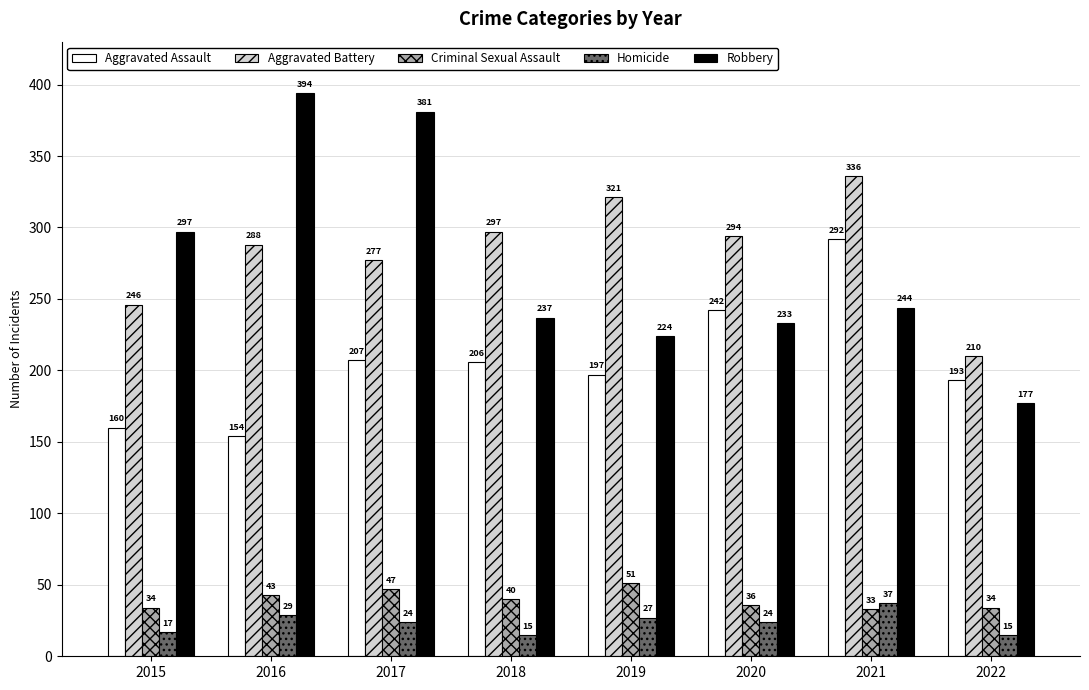

Reading left to right, list all the values displayed in this chart.

Aggravated Assault: 2015=160	2016=154	2017=207	2018=206	2019=197	2020=242	2021=292	2022=193
Aggravated Battery: 2015=246	2016=288	2017=277	2018=297	2019=321	2020=294	2021=336	2022=210
Criminal Sexual Assault: 2015=34	2016=43	2017=47	2018=40	2019=51	2020=36	2021=33	2022=34
Homicide: 2015=17	2016=29	2017=24	2018=15	2019=27	2020=24	2021=37	2022=15
Robbery: 2015=297	2016=394	2017=381	2018=237	2019=224	2020=233	2021=244	2022=177